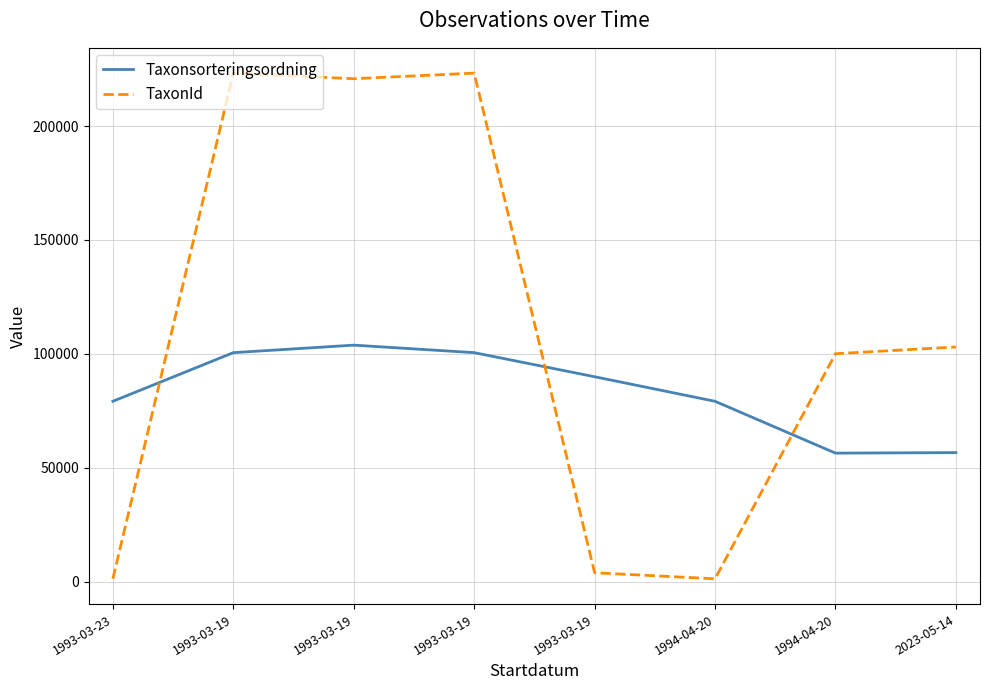

What is the sum of the Taxonsorteringsordning values at 1994-04-20 and 1993-03-19?

156916